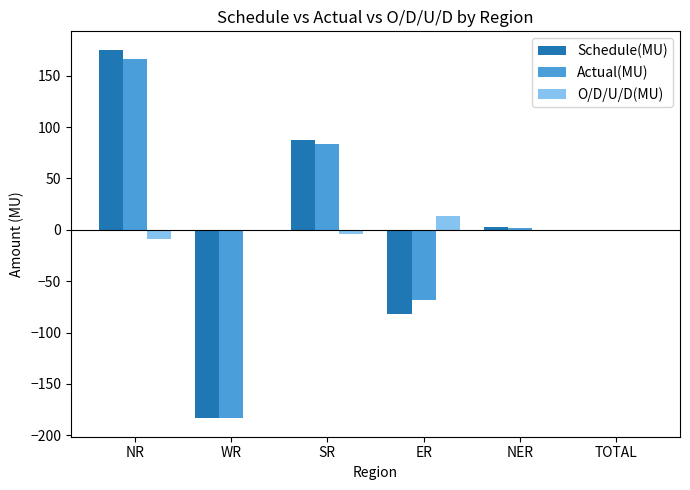

How many groups of bars are there?

6